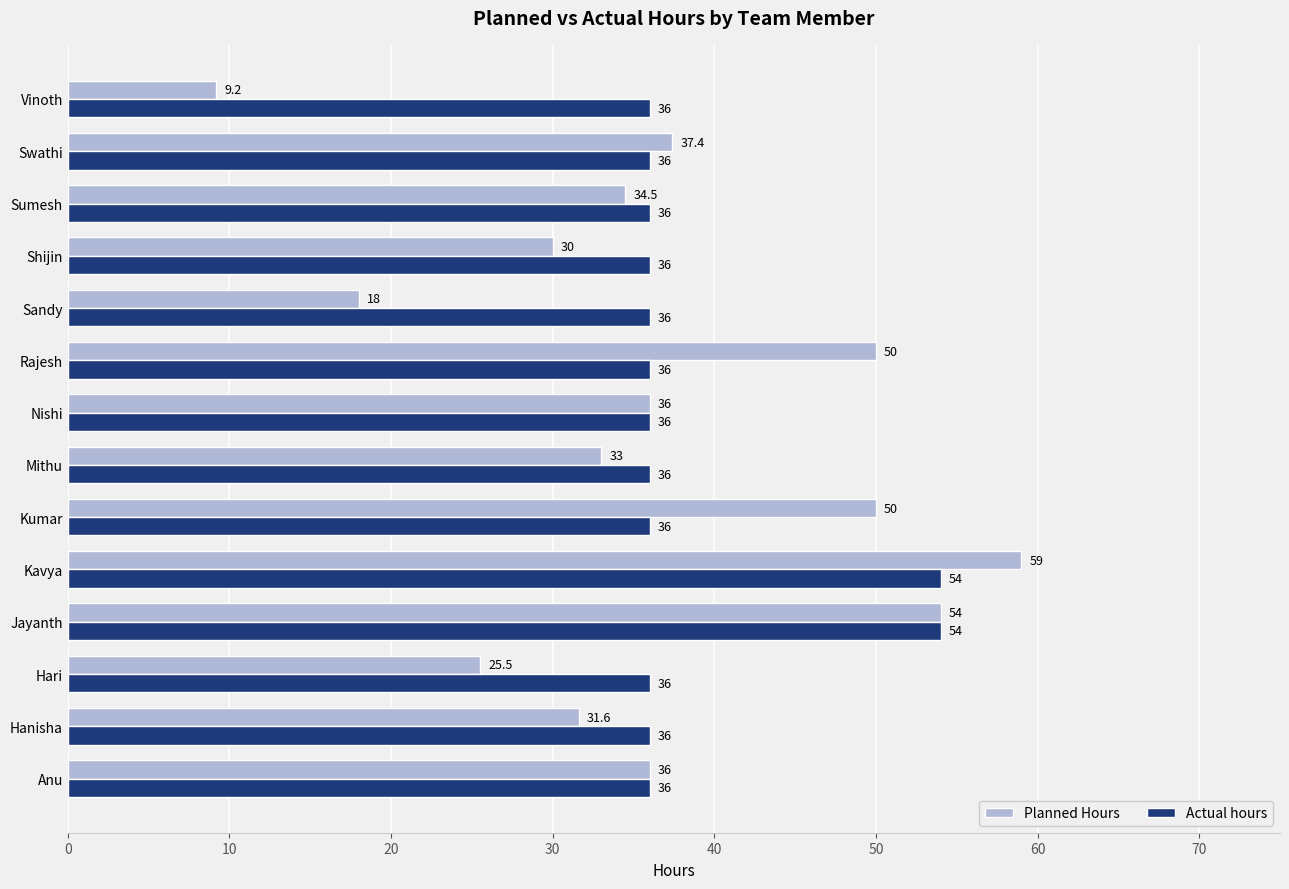

Read the Planned Hours value at Kavya.

59.0